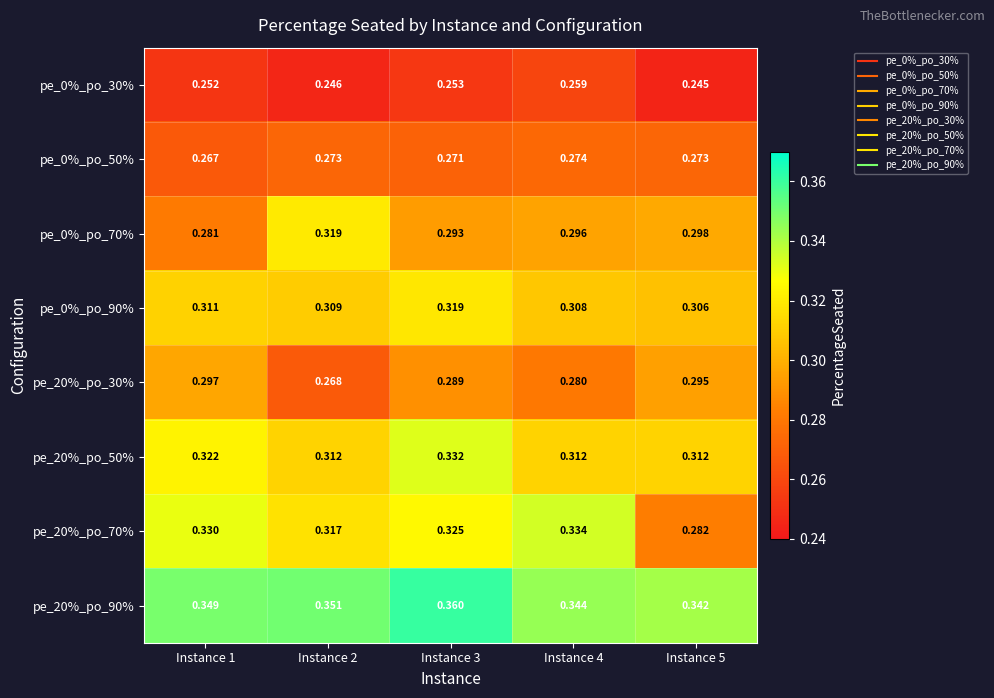

At Instance 2, list the series in order from largest to smallest.

pe_20%_po_90%, pe_0%_po_70%, pe_20%_po_70%, pe_20%_po_50%, pe_0%_po_90%, pe_0%_po_50%, pe_20%_po_30%, pe_0%_po_30%